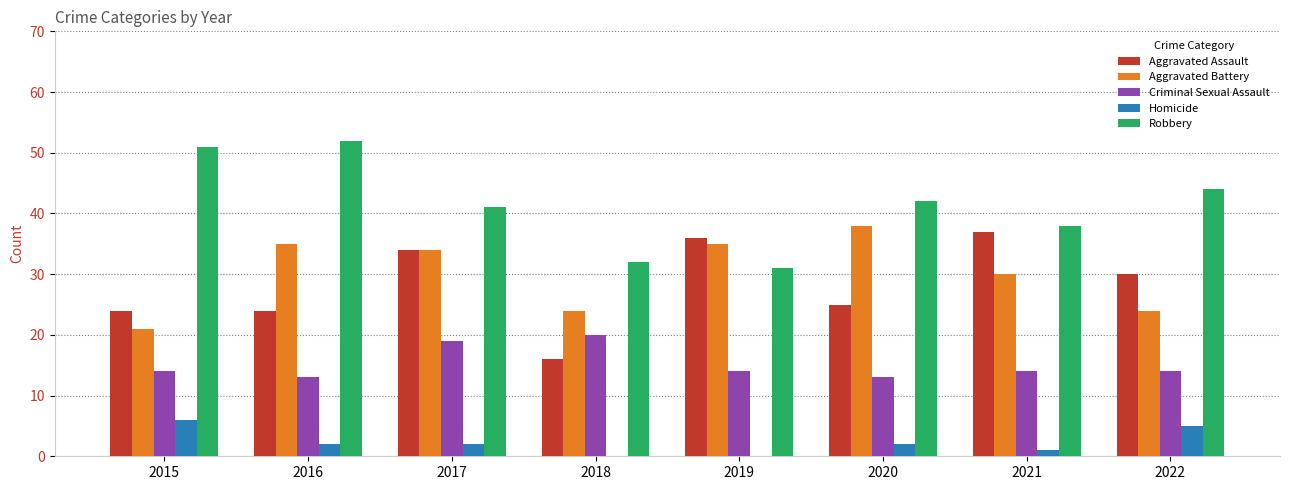

What are all the series names shown in the legend?

Aggravated Assault, Aggravated Battery, Criminal Sexual Assault, Homicide, Robbery